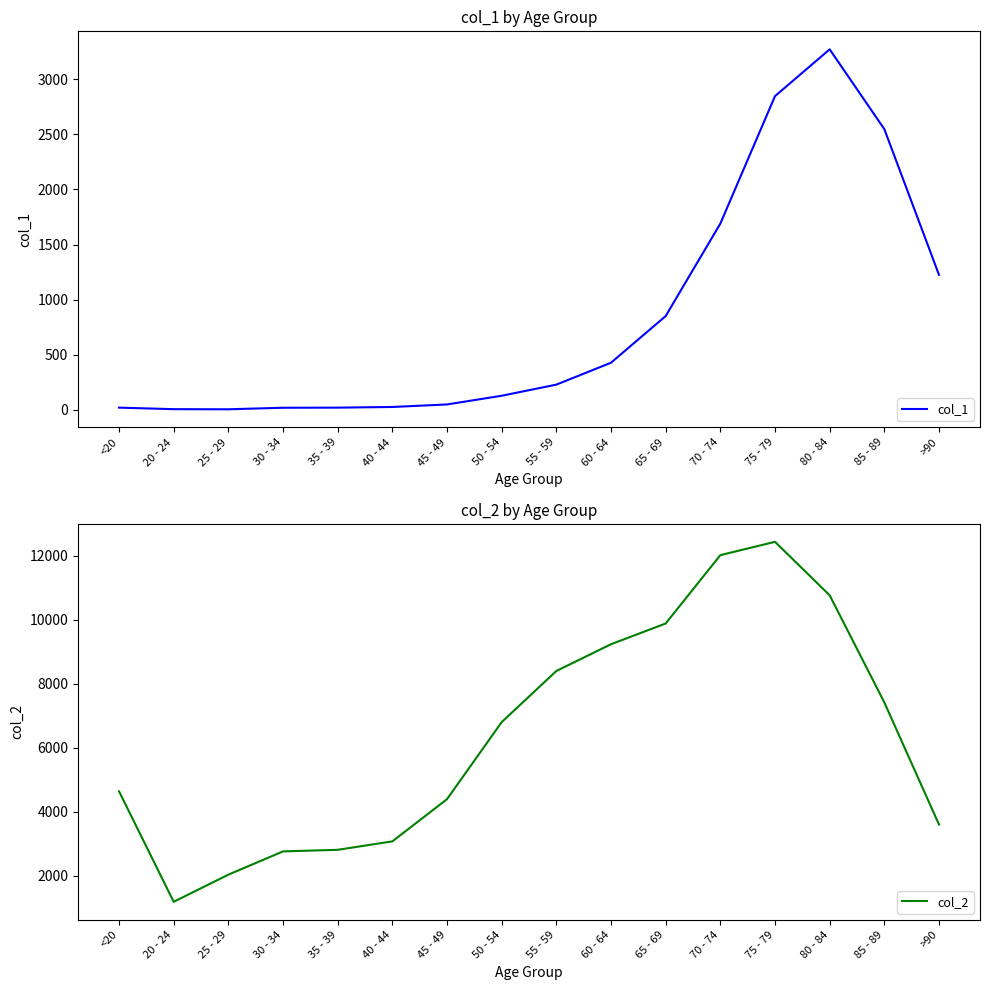

True or false: col_2 and col_1 intersect in this chart.

False